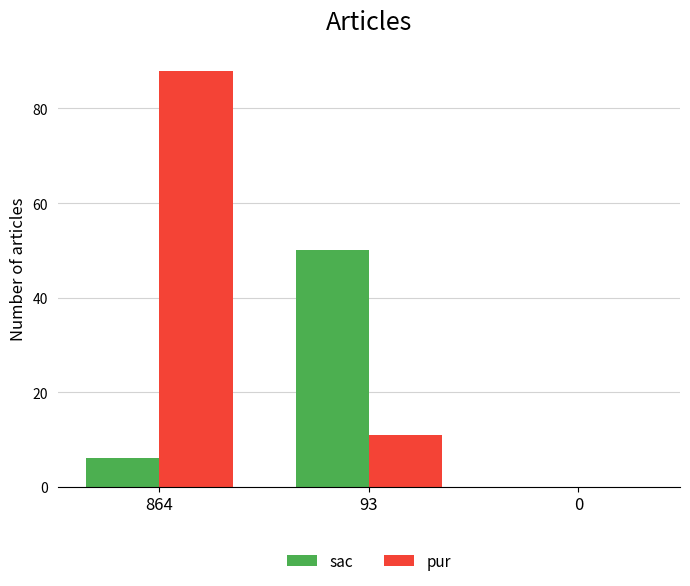

Which category has the highest value in the sac series?

93